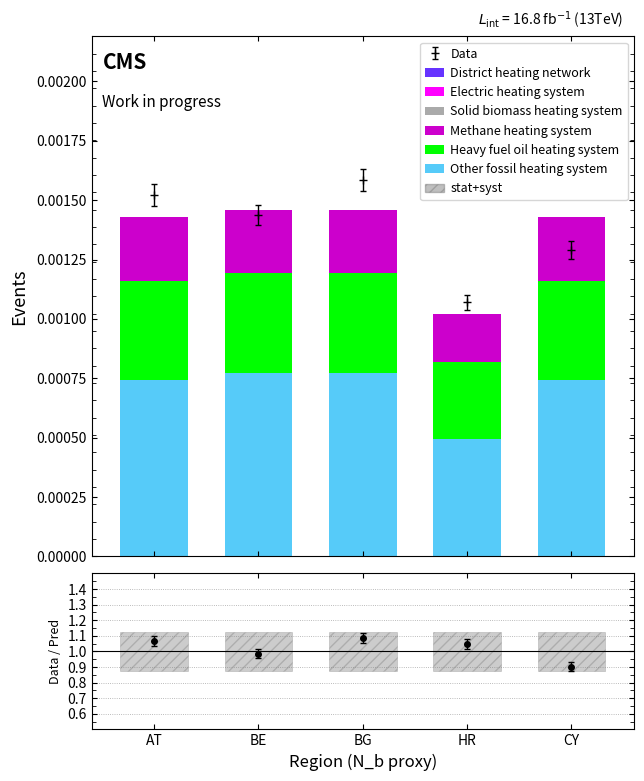

Rank the series by their average value, from highest to lowest.

Other fossil heating system, Heavy fuel oil heating system, Methane heating system